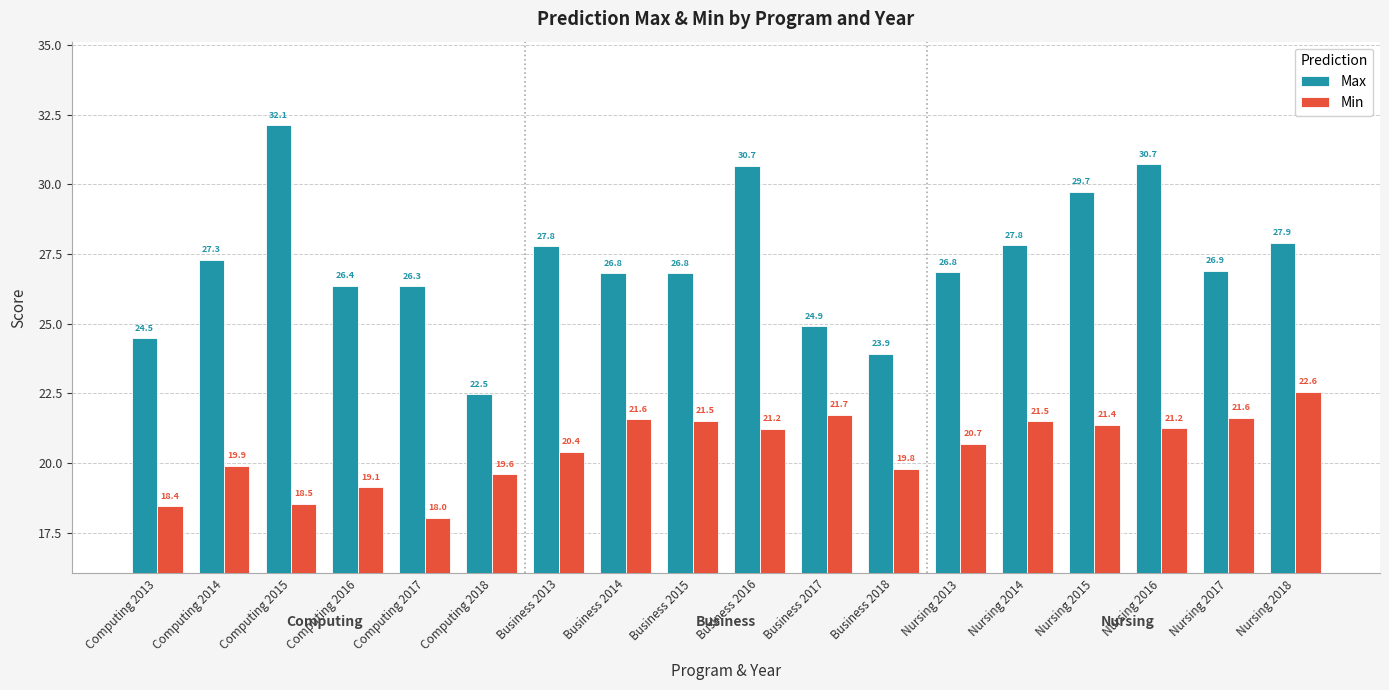

How many categories are shown in the chart?

18